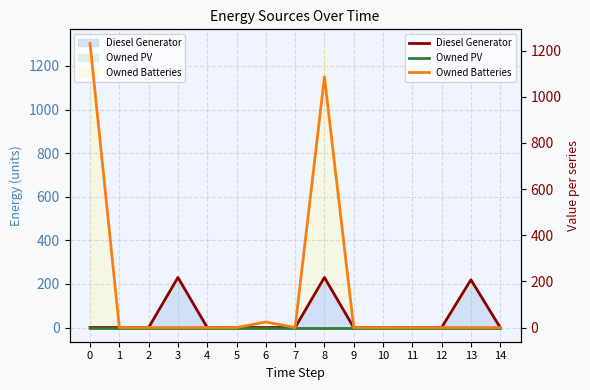

What is the difference between the Diesel Generator values at 14 and 13?

207